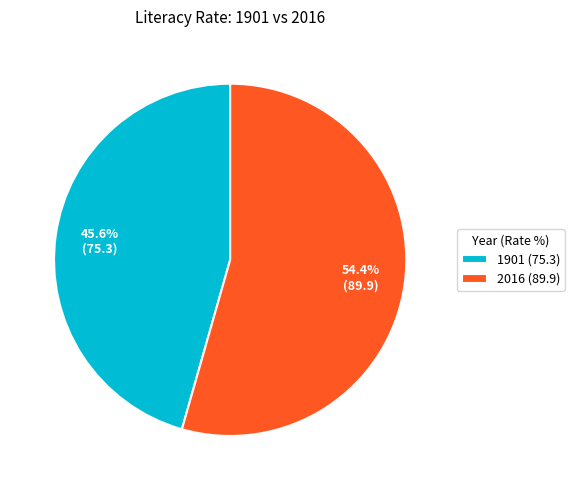

Is 2016 the majority of the pie?

Yes